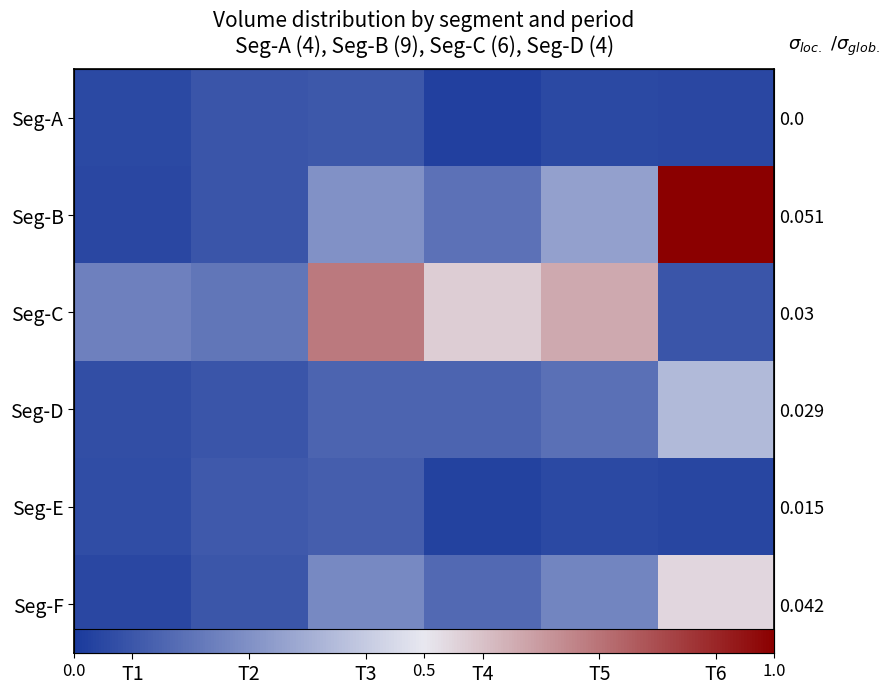

What is the difference between the Seg-B values at T3 and T6?

0.8